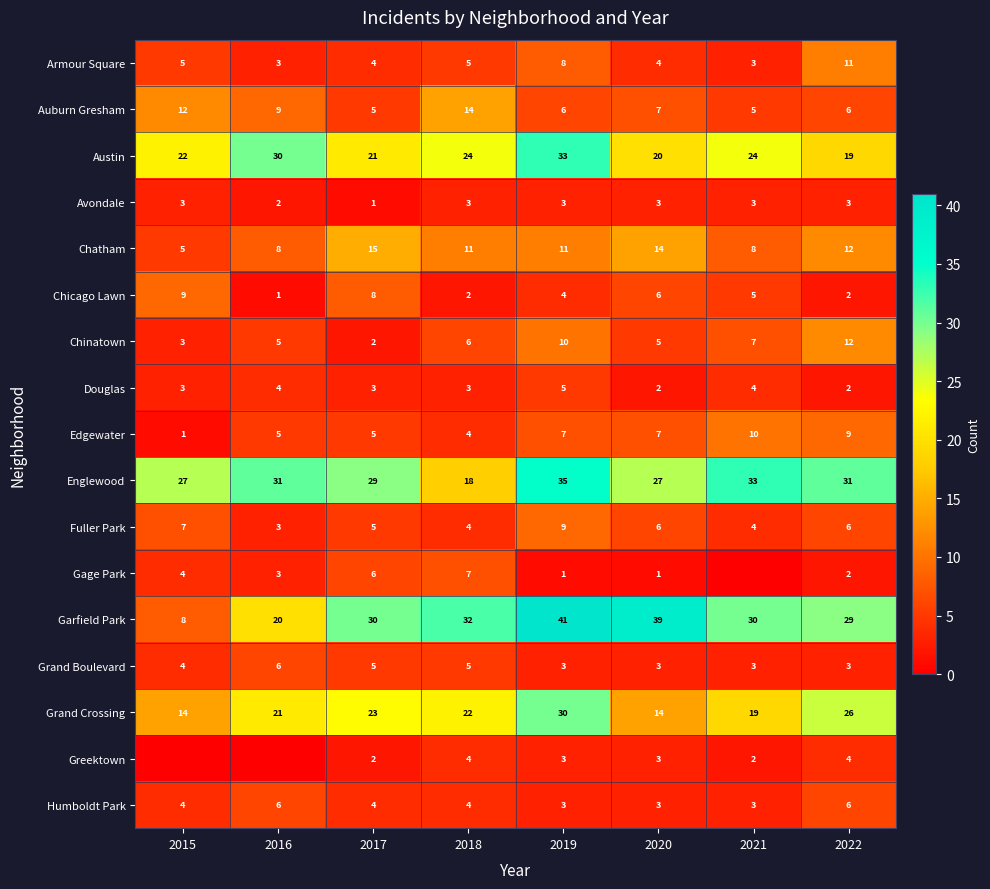

How many values in the Douglas series are below 3?

2